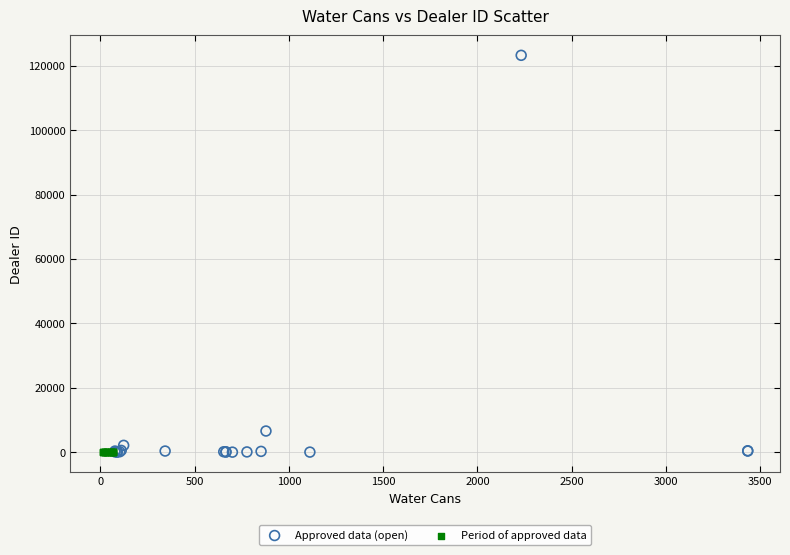

Which series reaches the maximum Y coordinate?

Approved data (open)